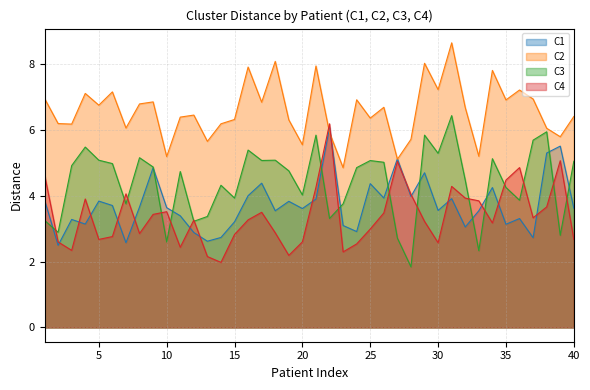

Rank the series at 40 from lowest to highest value.

C4, C1, C3, C2